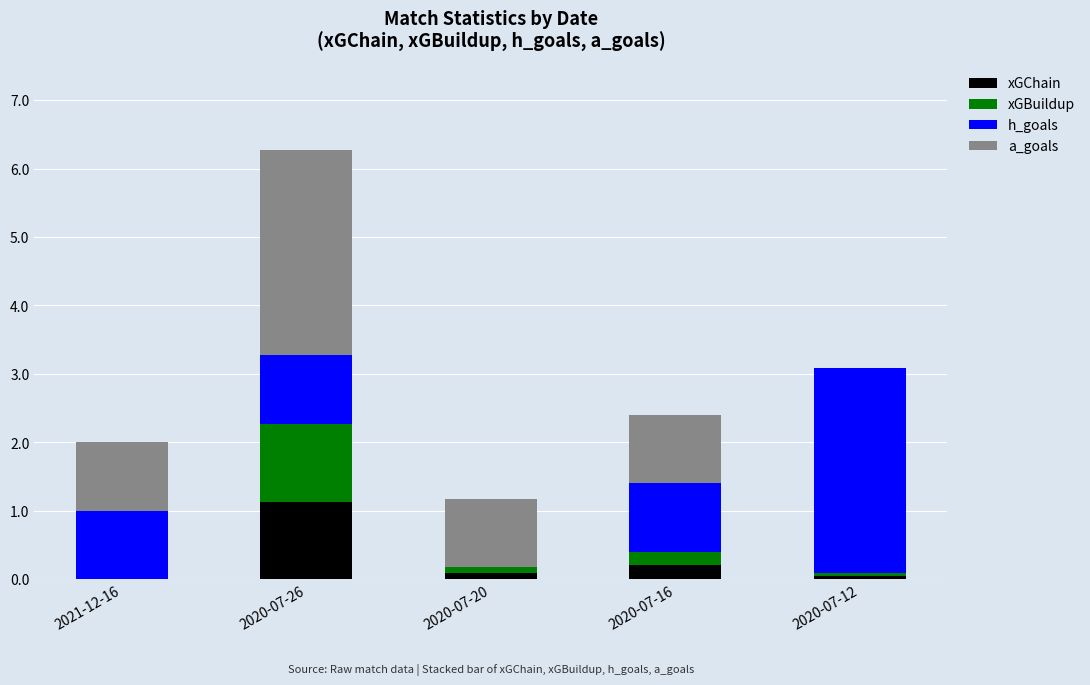

The value of xGChain at 2020-07-26 is 0.5. True or false?

False